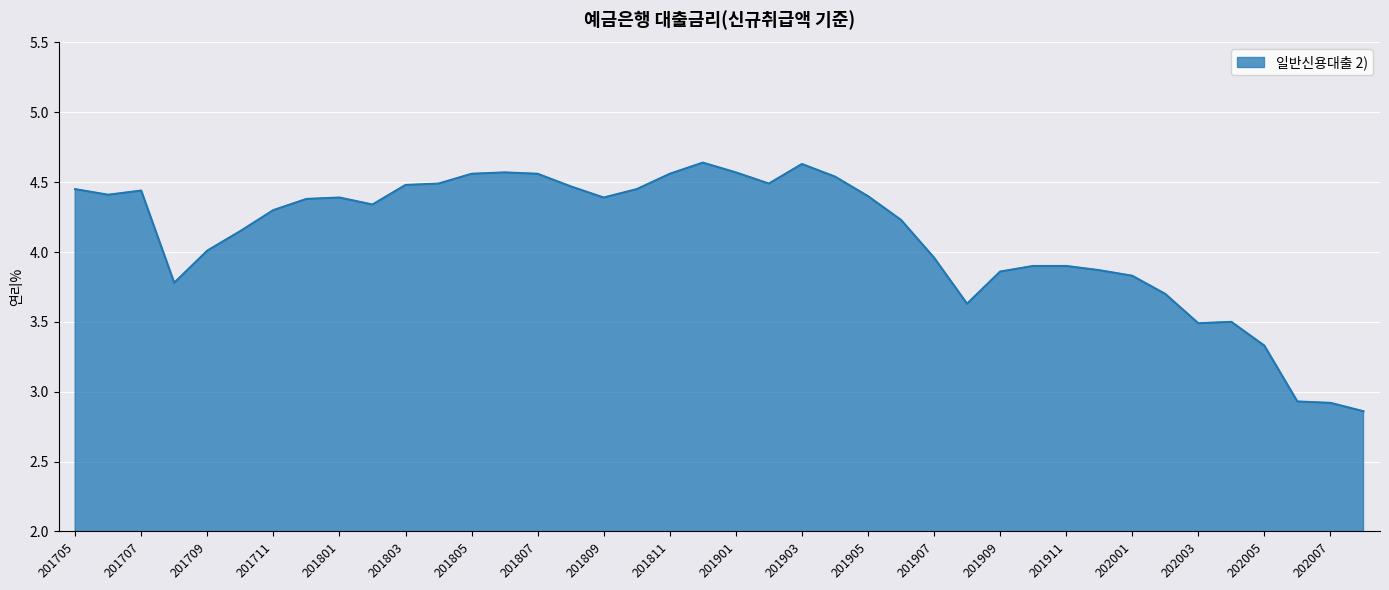

How many lines are shown in the chart?

1